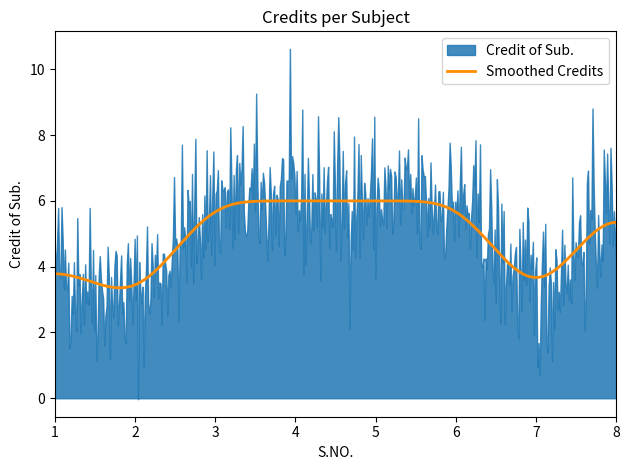

What is the maximum value for Smoothed Credits?

6.0